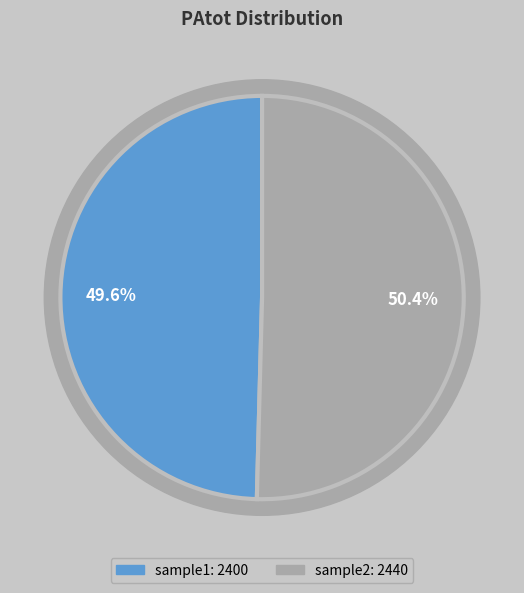

To the nearest percent, what is the combined percentage of sample2 and sample1?

100%